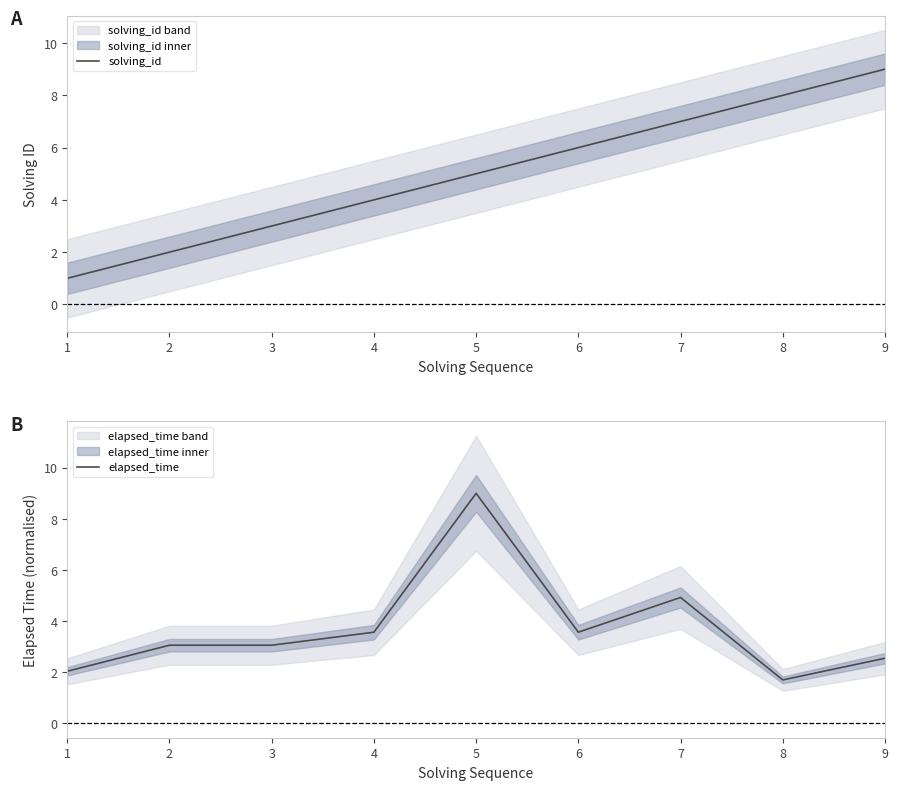

Rank the series by their maximum value, from lowest to highest.

solving_id, elapsed_time